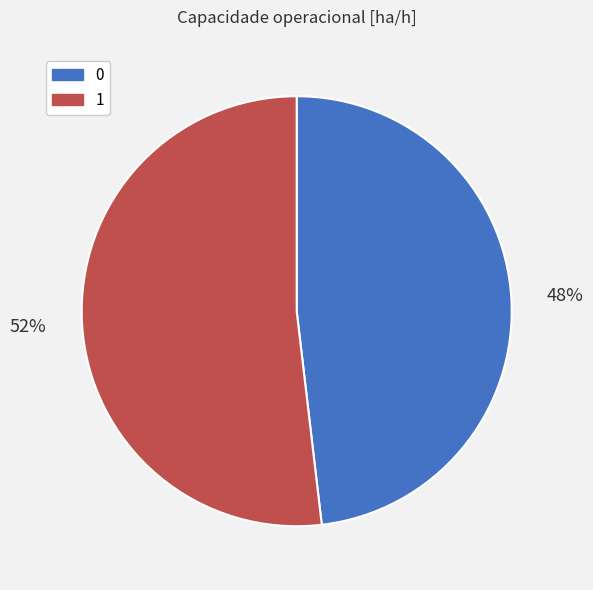

How many slices are in this pie chart?

2